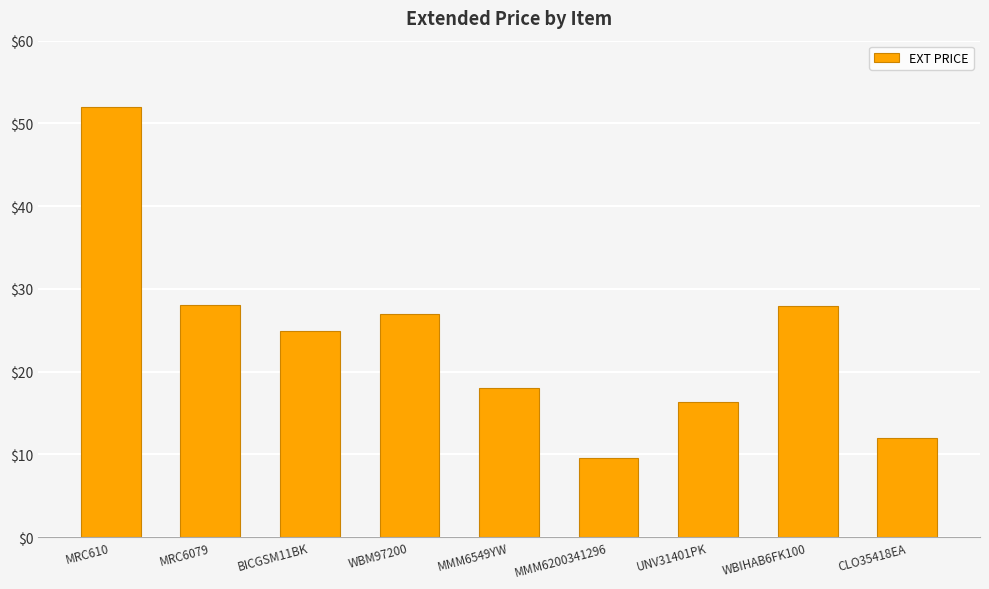

What is the ratio of the value at WBIHAB6FK100 to the value at MRC6079?

1.0